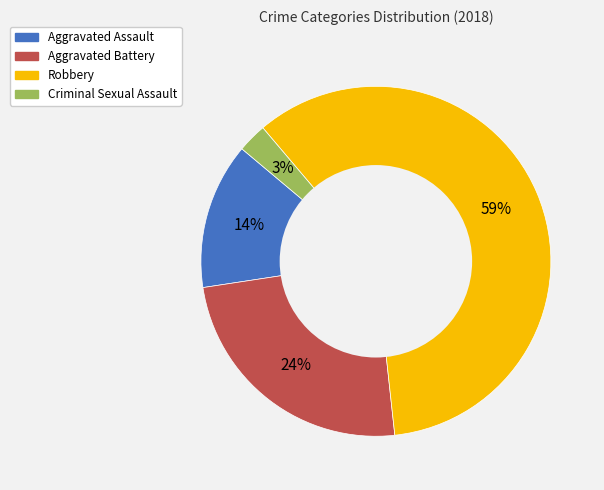

What percentage is the Criminal Sexual Assault slice, to the nearest percent?

3%